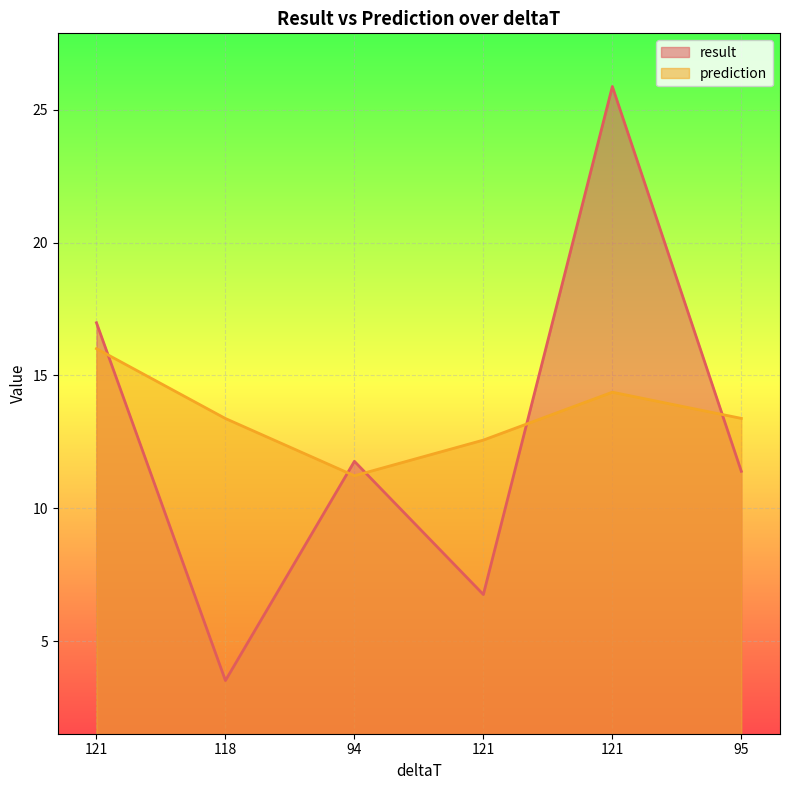

After their last crossing, which series has the higher values: result or prediction?

prediction